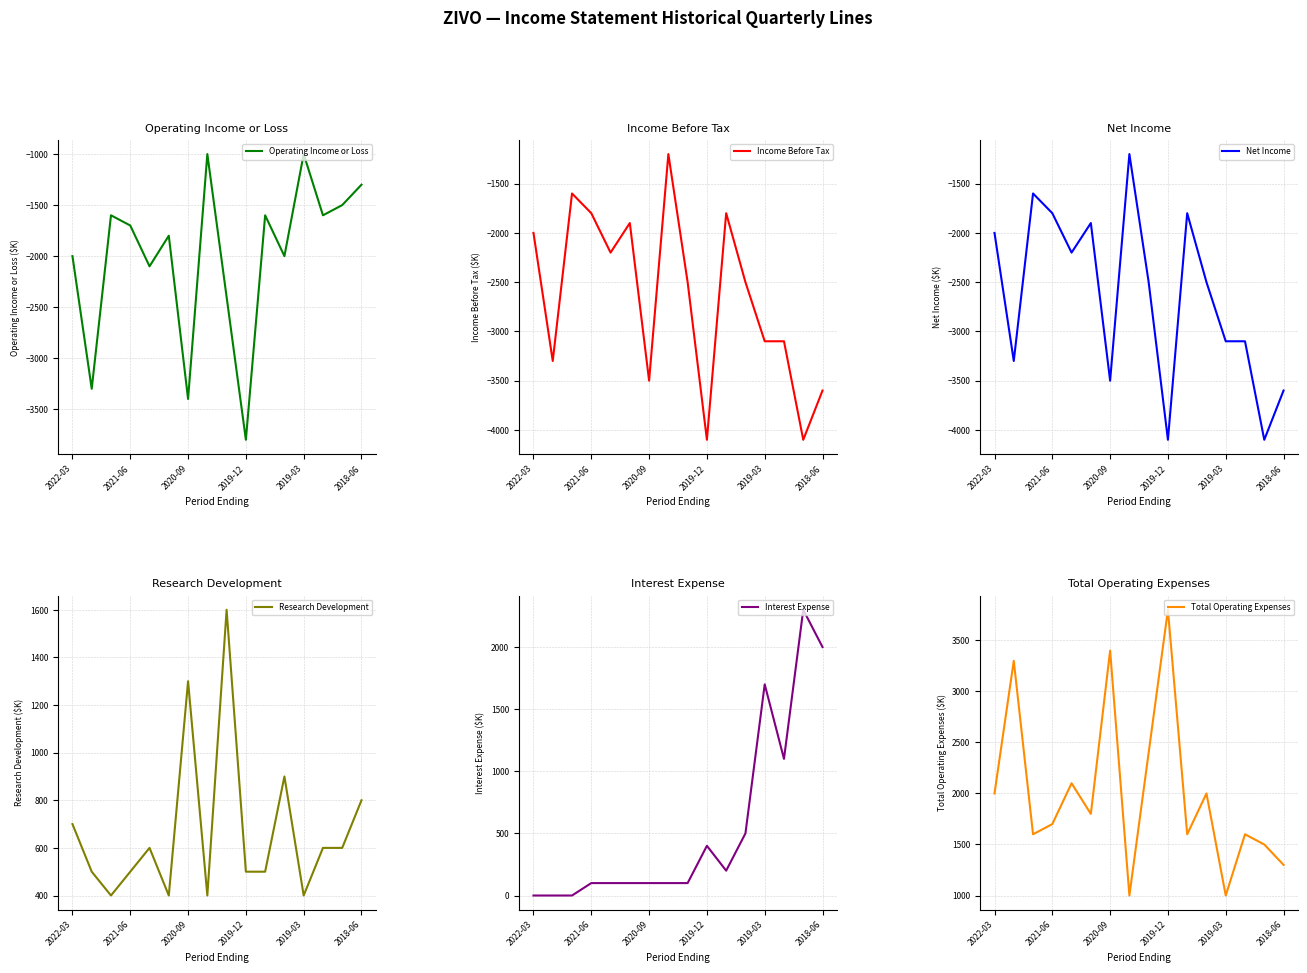

At which label does Operating Income or Loss reach its minimum?

2019-12